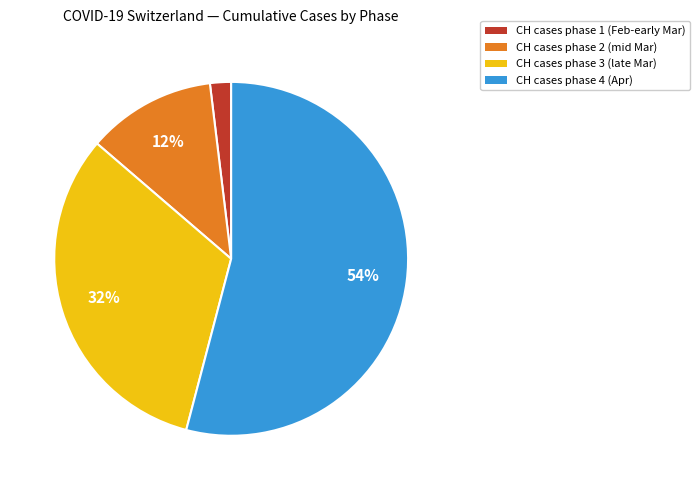

Does any single category account for the majority?

Yes